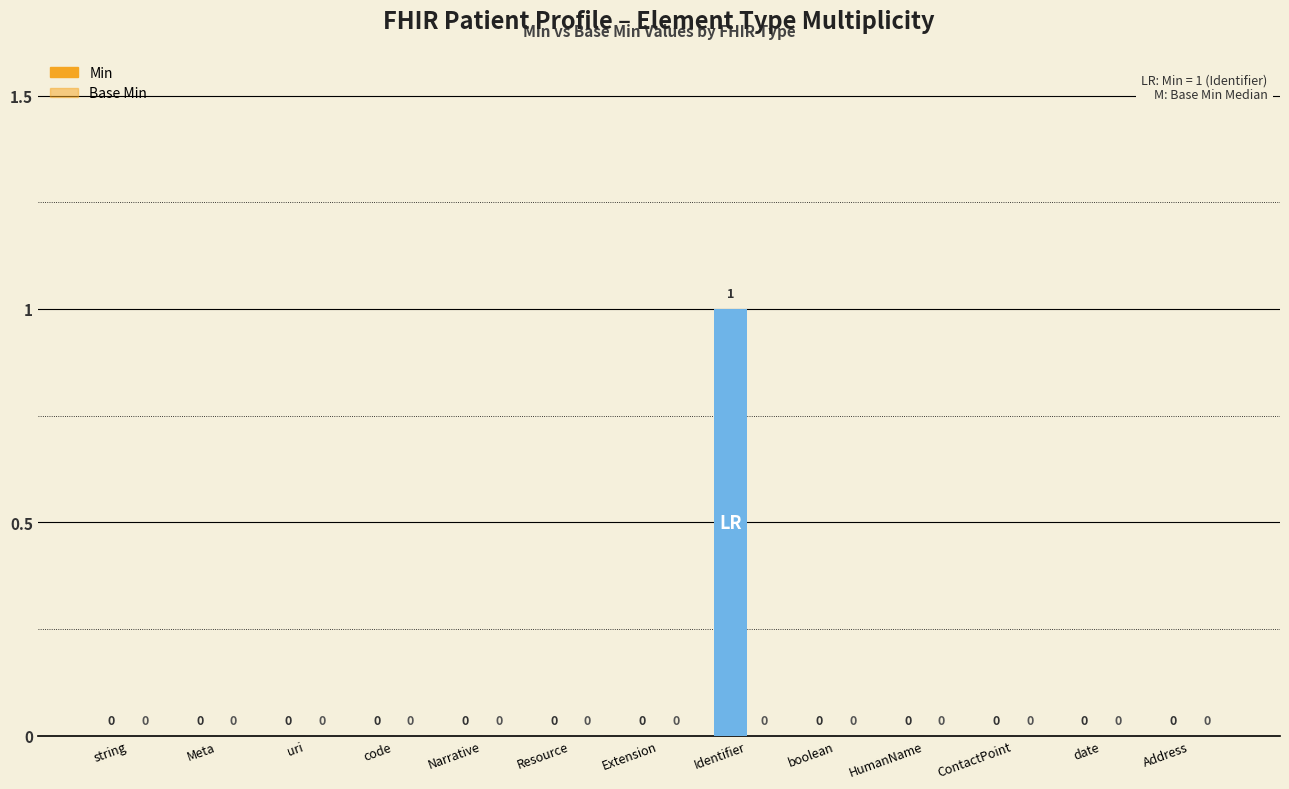

Are the bars horizontal?

No